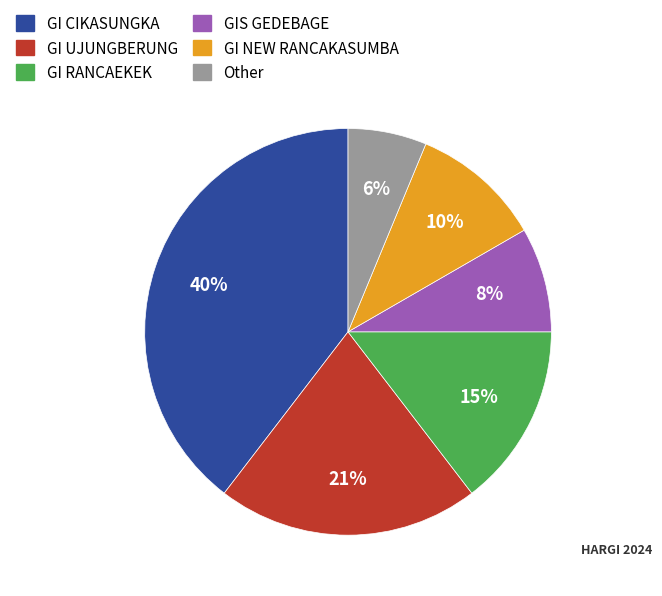

Is the sum of Other and GI UJUNGBERUNG greater than half?

No